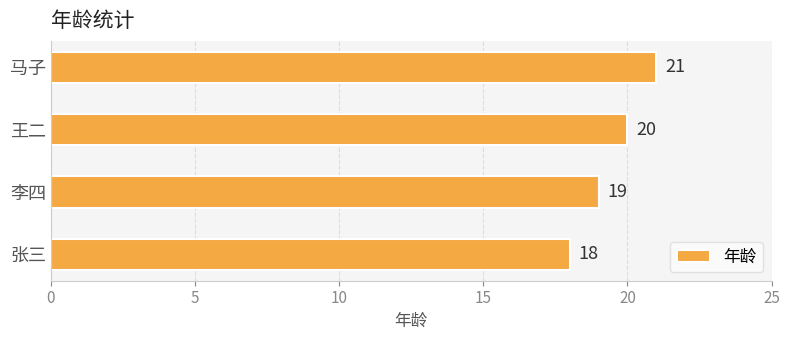

What is the change in value from 王二 to 马子?

+1